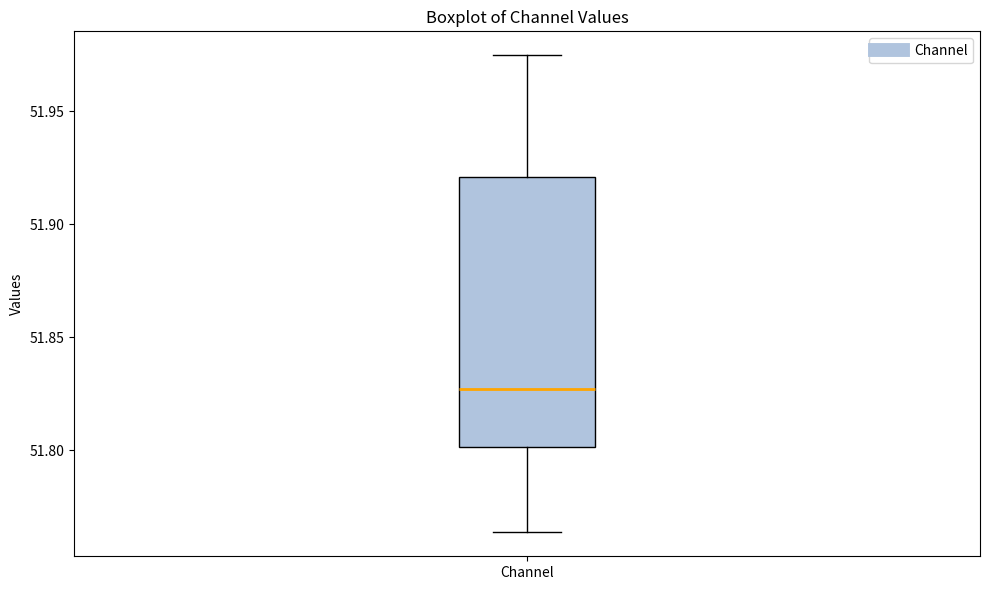

Transcribe this box plot: give where the median line is, the range the box spans, and where the two whiskers end, as read against the y-axis. The values are not printed on the chart, so give them approximately, as read against the axis.

median 51.825, box 51.800 to 51.920, whiskers 51.765 to 51.975